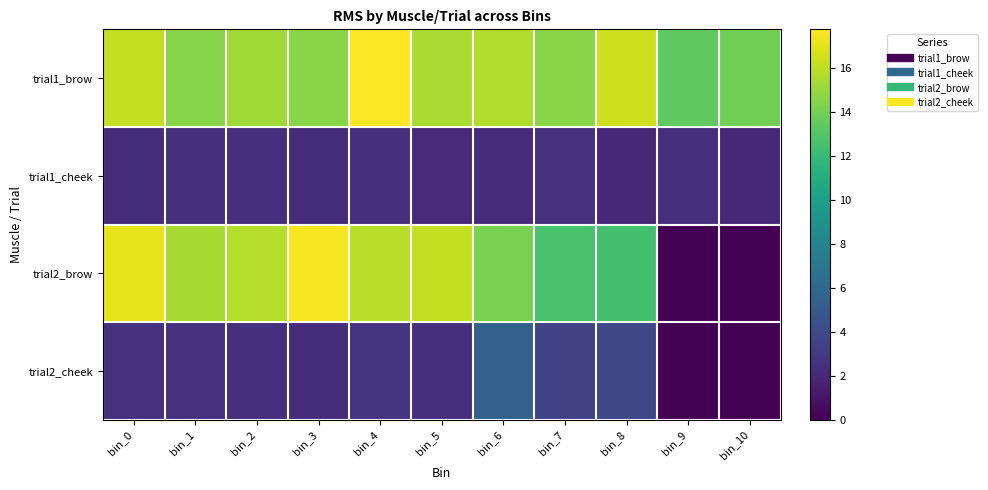

Reading left to right, list all the values displayed in this chart.

trial1_brow: bin_0=16.2	bin_1=14.5	bin_2=15.2	bin_3=14.6	bin_4=17.8	bin_5=15.5	bin_6=15.7	bin_7=14.6	bin_8=16.5	bin_9=13.4	bin_10=14.0
trial1_cheek: bin_0=2.4	bin_1=2.4	bin_2=2.4	bin_3=2.3	bin_4=2.4	bin_5=2.1	bin_6=2.3	bin_7=2.5	bin_8=2.0	bin_9=2.4	bin_10=2.0
trial2_brow: bin_0=17.1	bin_1=15.4	bin_2=15.8	bin_3=17.5	bin_4=15.8	bin_5=16.1	bin_6=14.2	bin_7=12.7	bin_8=12.5	bin_9=0.0	bin_10=0.0
trial2_cheek: bin_0=2.6	bin_1=2.6	bin_2=2.4	bin_3=2.3	bin_4=2.7	bin_5=2.5	bin_6=5.6	bin_7=3.5	bin_8=3.8	bin_9=0.0	bin_10=0.0